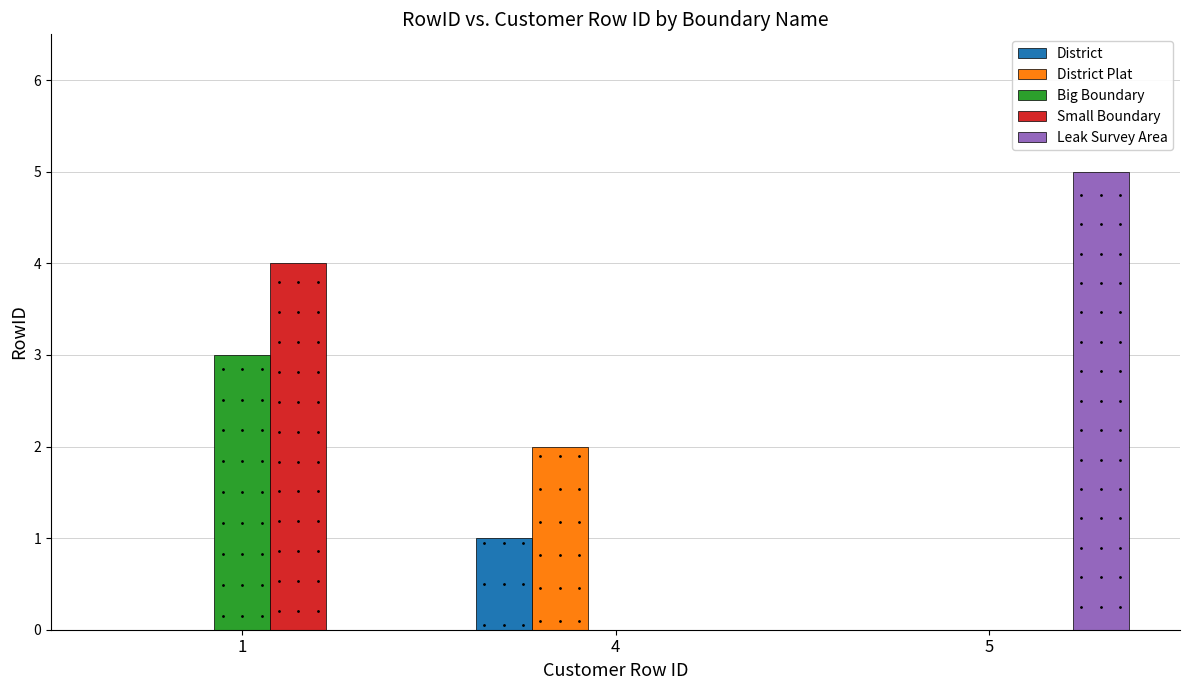

Reading left to right, extract all data points from this chart.

District: 0	1	0
District Plat: 0	2	0
Big Boundary: 3	0	0
Small Boundary: 4	0	0
Leak Survey Area: 0	0	5